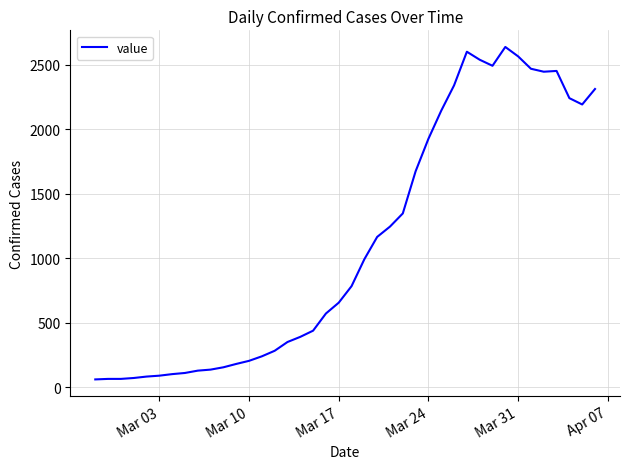

What is the difference between the maximum and minimum values?

2578